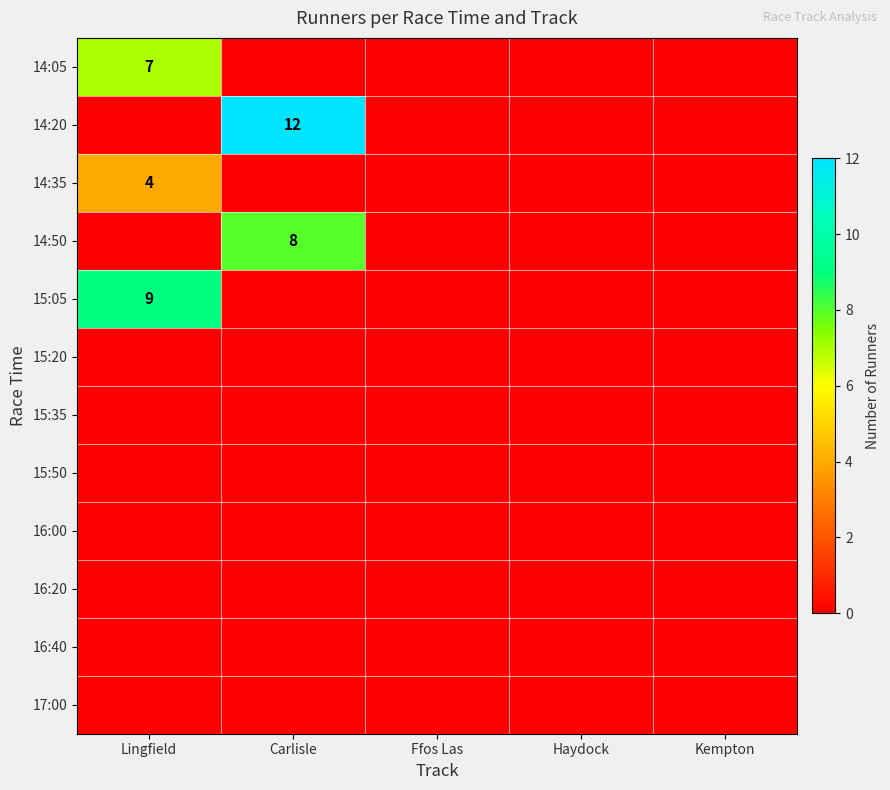

The value of 14:20 at Carlisle is 3. True or false?

False